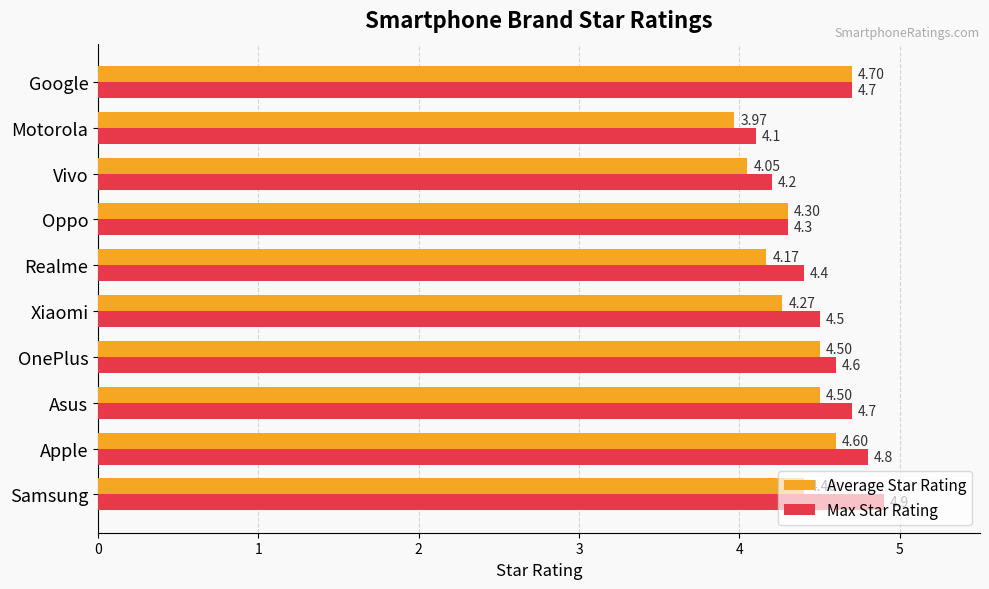

What is the difference between the maximum and minimum values in the Max Star Rating series?

0.8